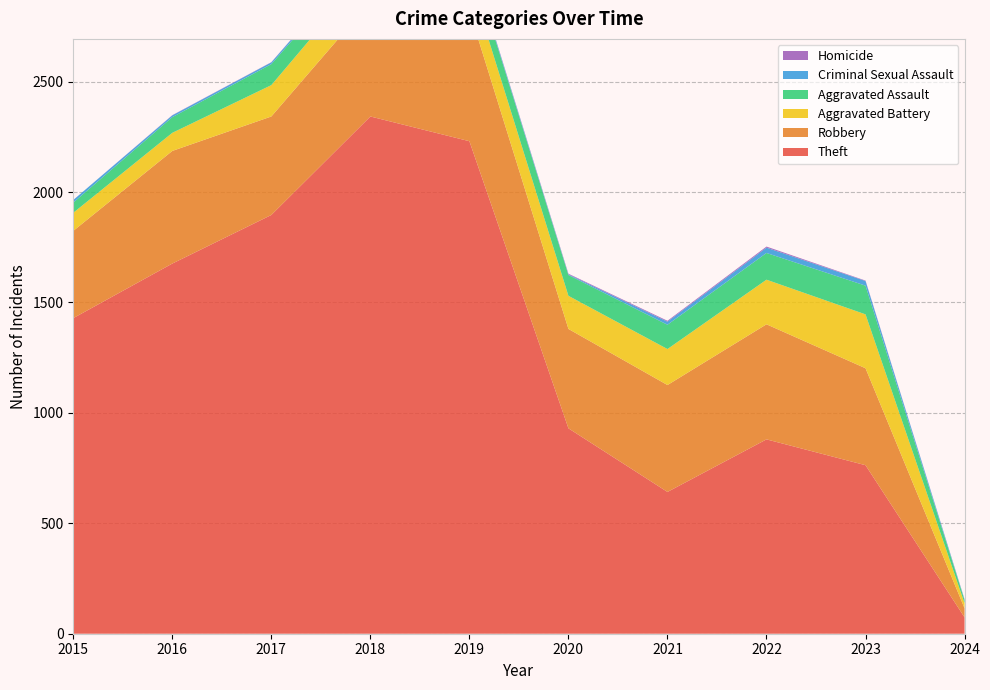

Reading left to right, list all the values displayed in this chart.

Theft: 1429	1676	1896	2342	2230	930	642	880	763	74
Robbery: 395	510	446	520	591	450	484	521	439	41
Aggravated Battery: 82	82	142	152	148	150	163	202	244	23
Aggravated Assault: 46	71	95	77	98	94	110	121	130	14
Criminal Sexual Assault: 12	8	8	11	8	3	14	24	21	3
Homicide: 0	1	1	1	2	3	4	5	2	1